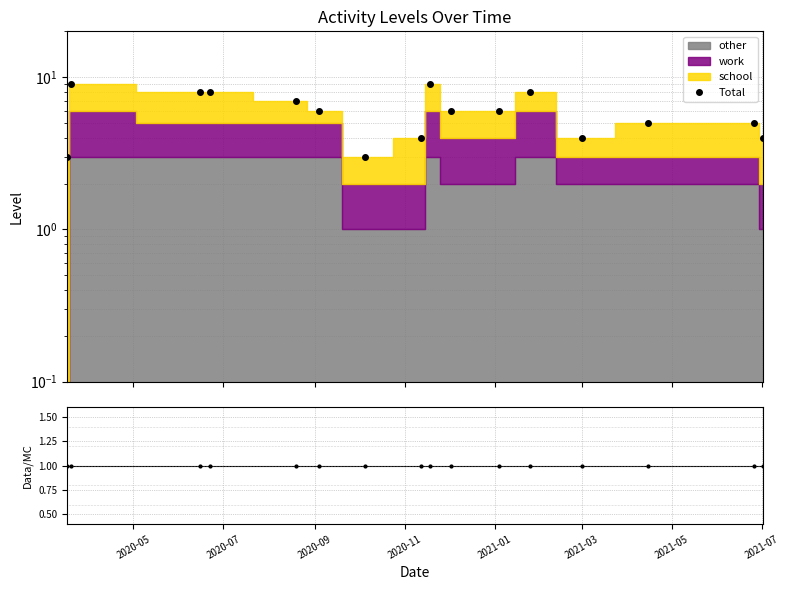

At which category does the data reach its first local peak?

2020-07